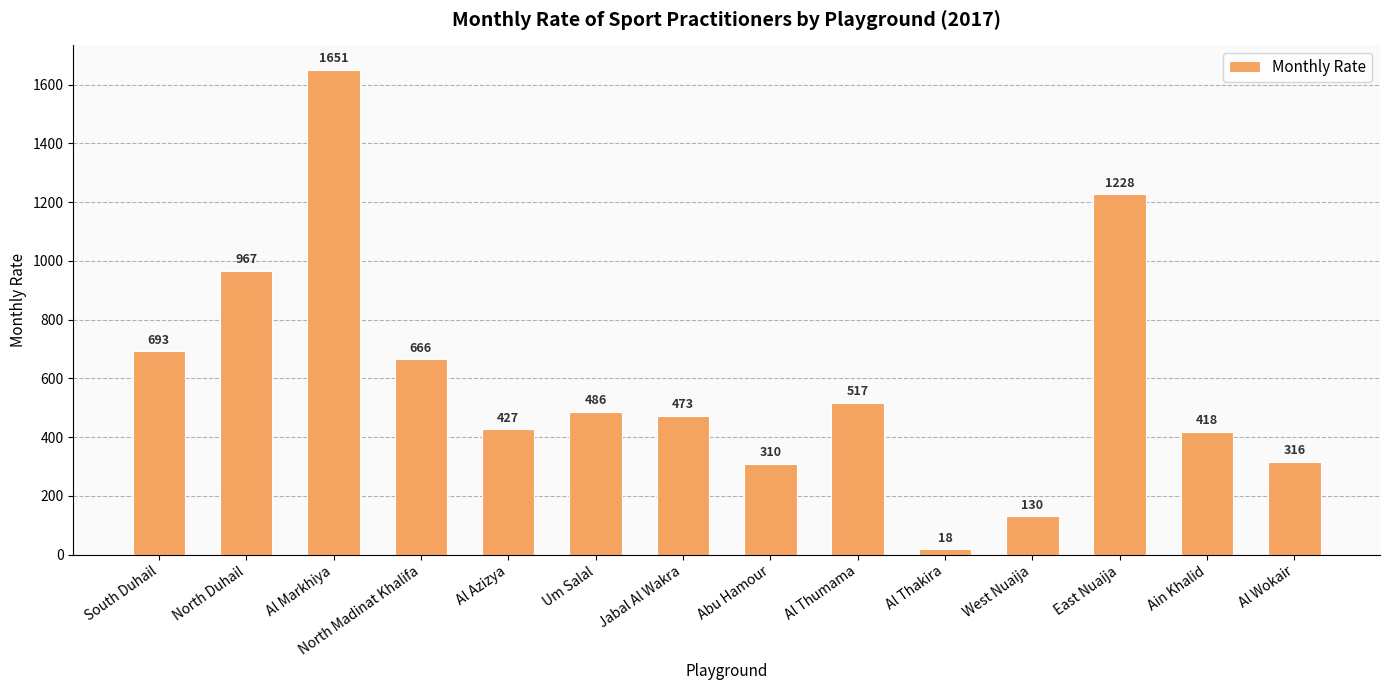

What is the difference between the values at Um Salal and Al Azizya?

59